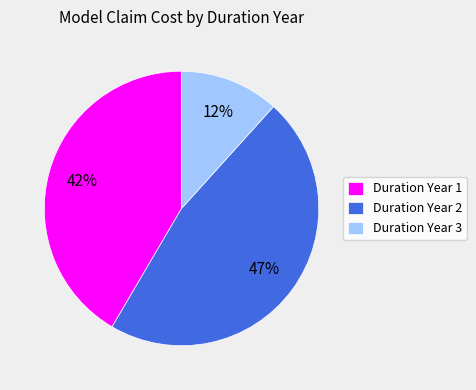

How many slices are in this pie chart?

3